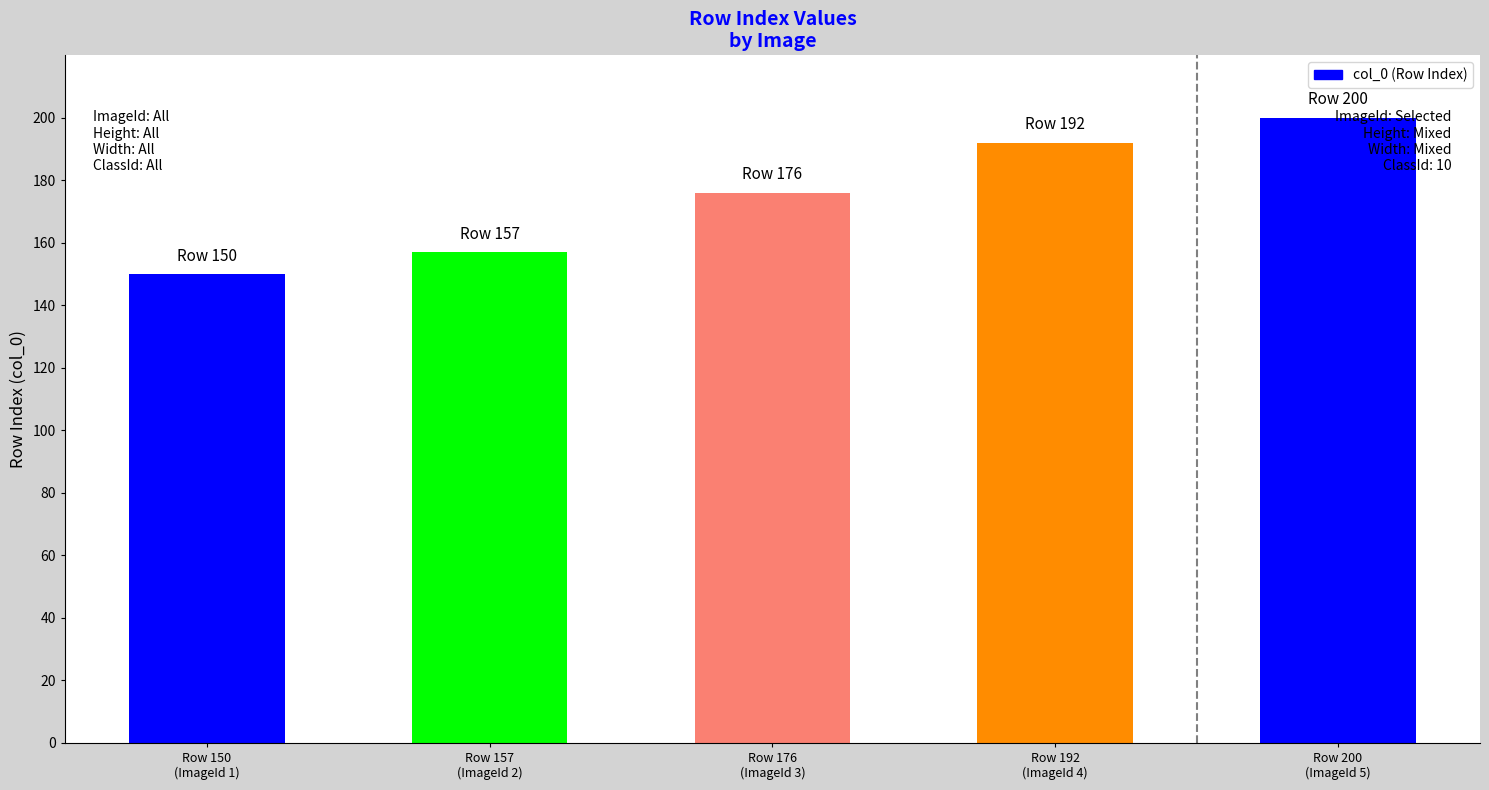

What is the minimum value shown in the chart?

150